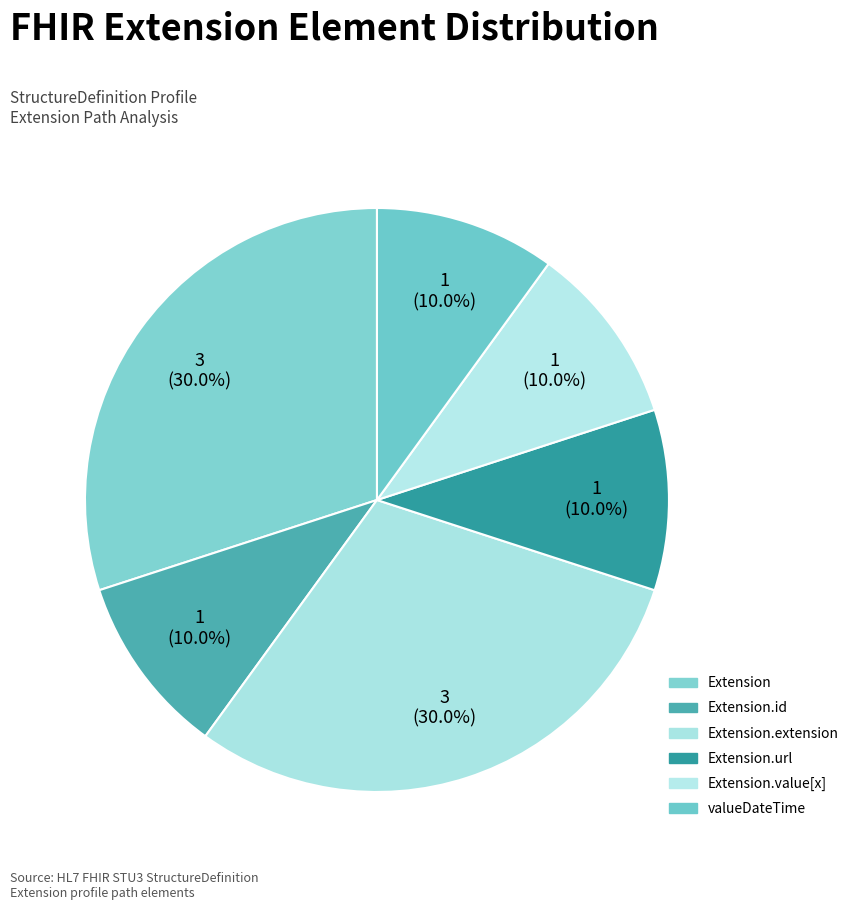

How many segments does this pie chart have?

6